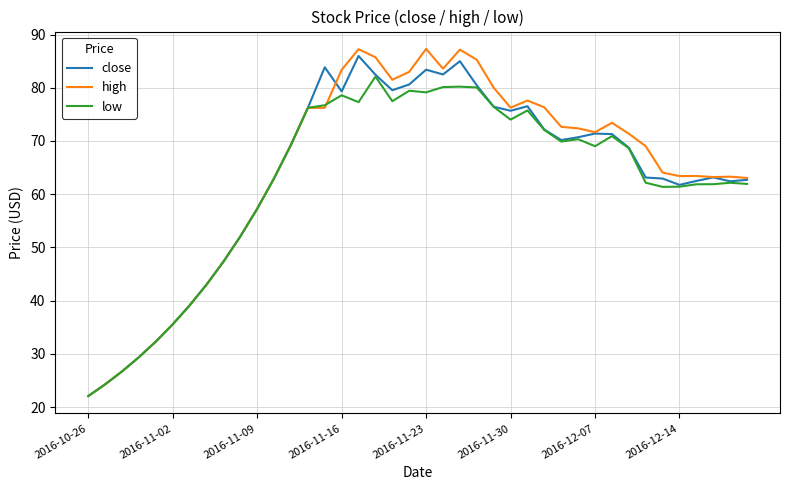

What is the maximum value for close?

86.0